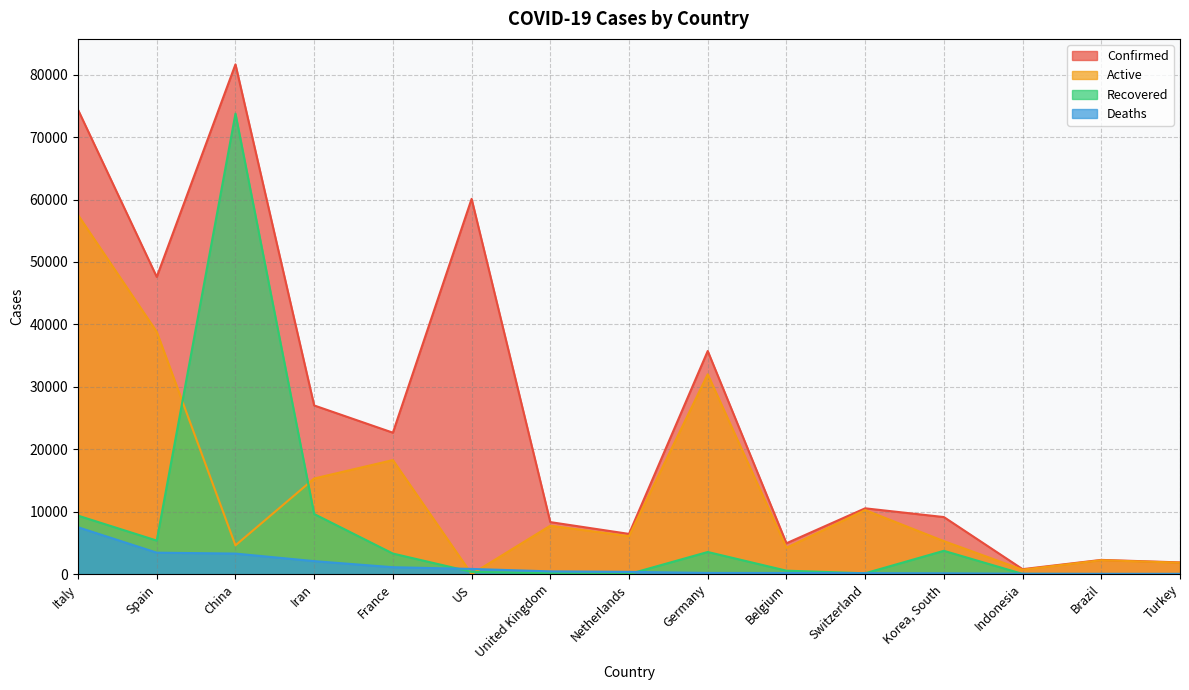

At which label does Confirmed reach its minimum?

Indonesia